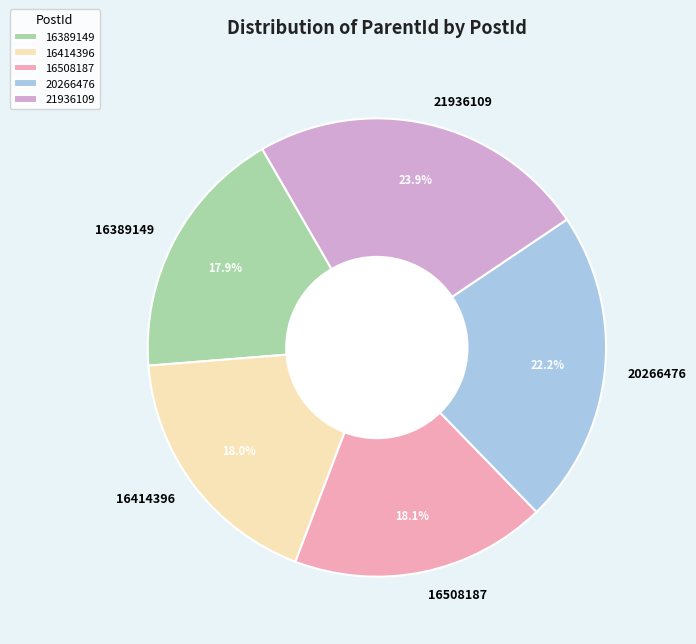

How many segments does this pie chart have?

5